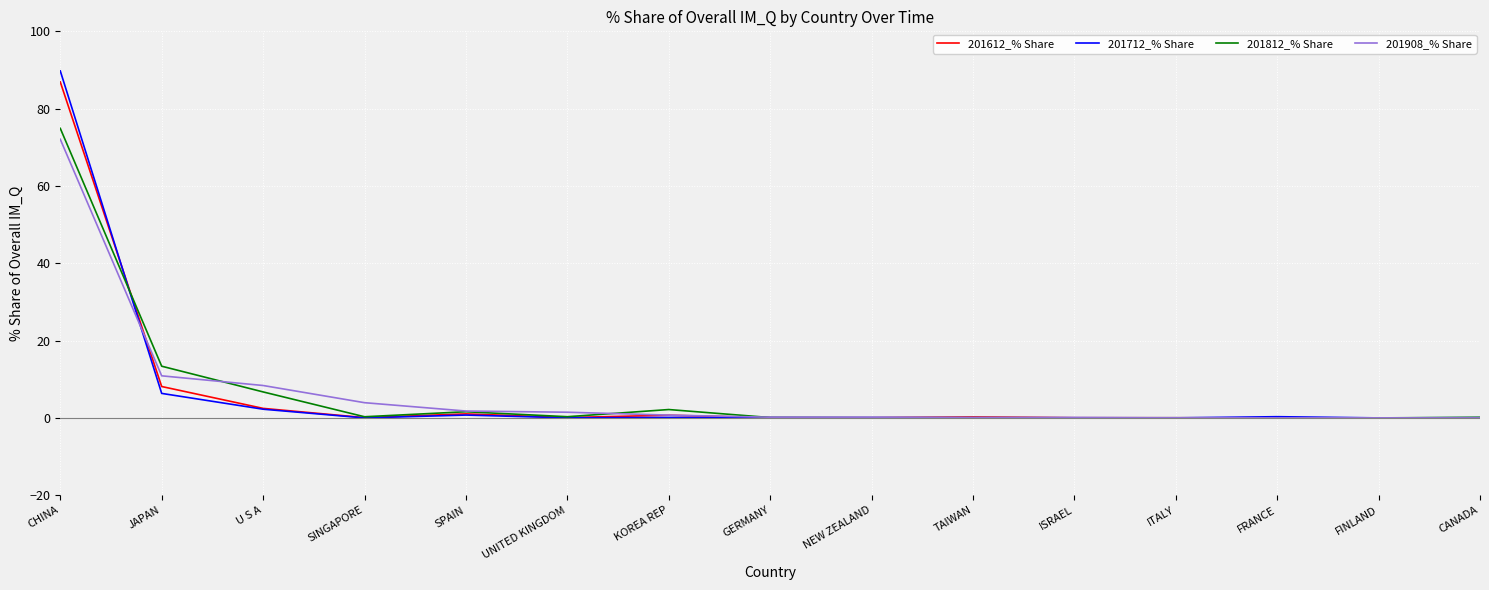

Where is 201612_% Share nearest to the value 43?

JAPAN